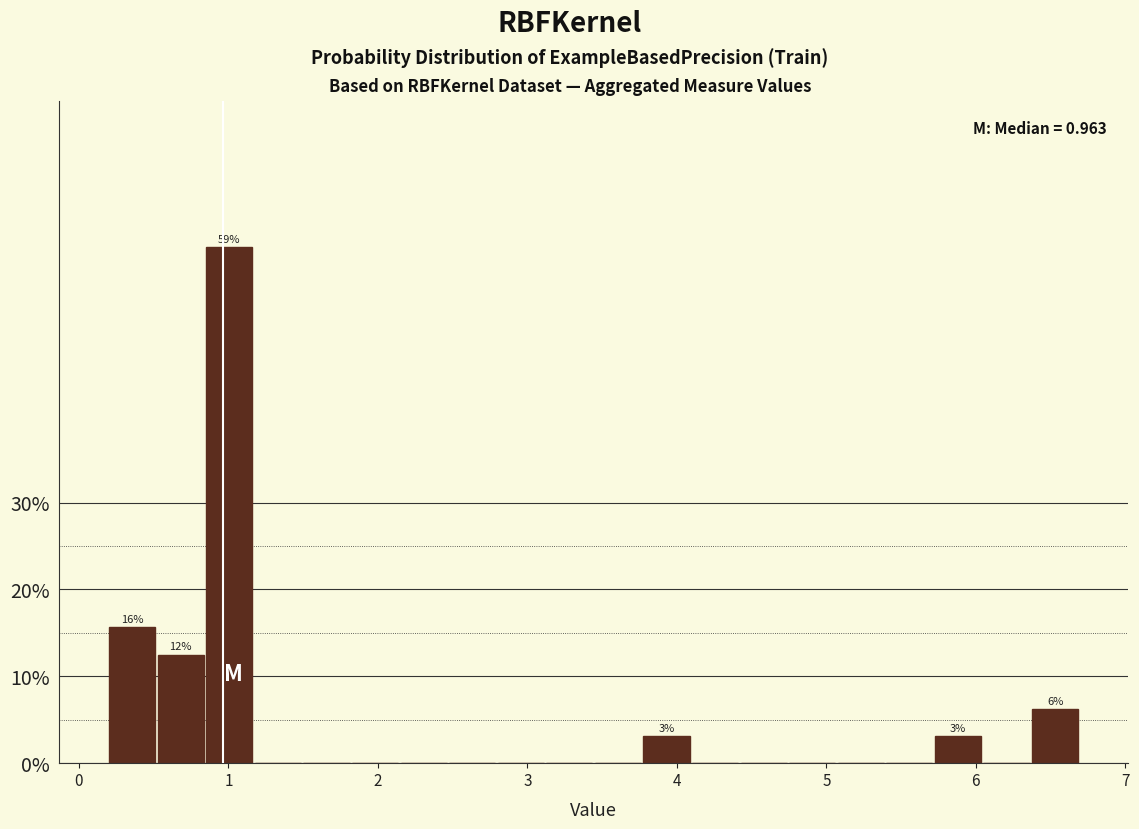

Read against the x-axis, roughly where is the centre of the tallest bar?

1.0